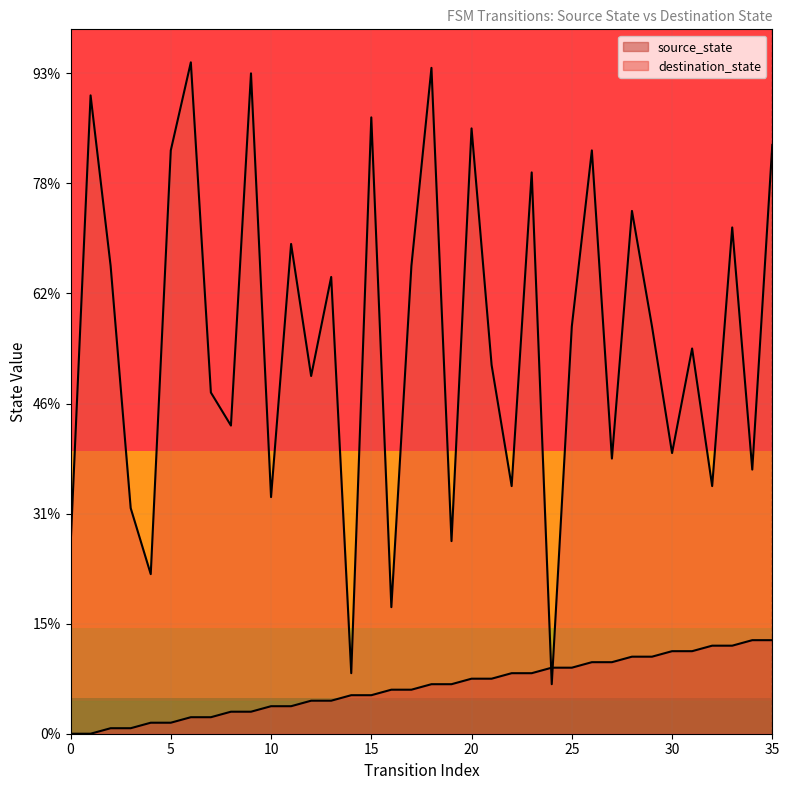

What value does the source_state series have at 10, to the nearest 5?

5